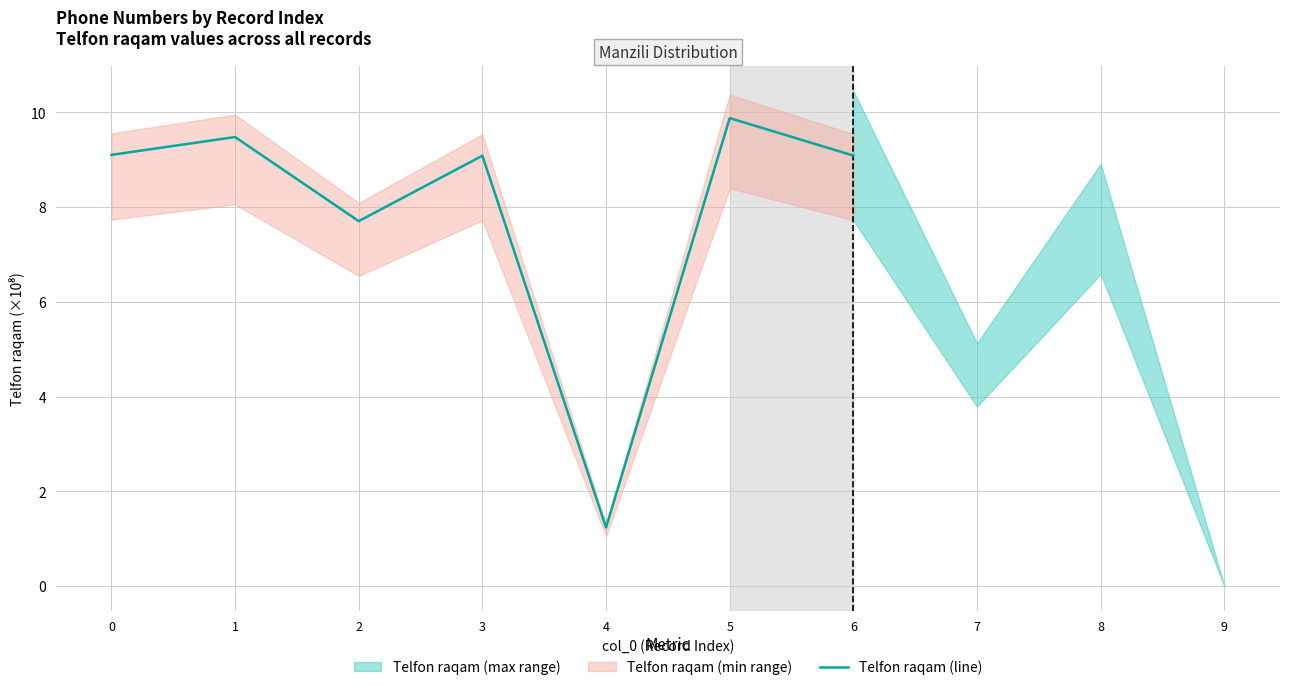

Reading left to right, what are all the values shown in this chart?

0=9.1	1=9.5	2=7.7	3=9.1	4=1.2	5=9.9	6=9.1